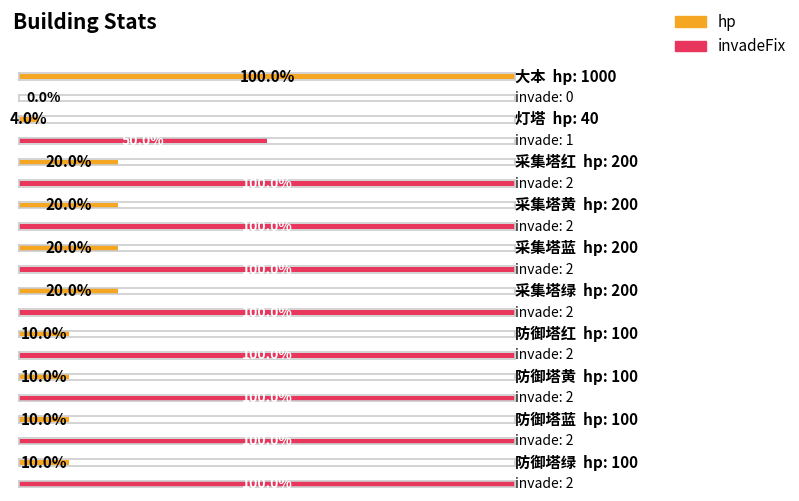

Is it true that invadeFix equals 1 at 防御塔红?

False